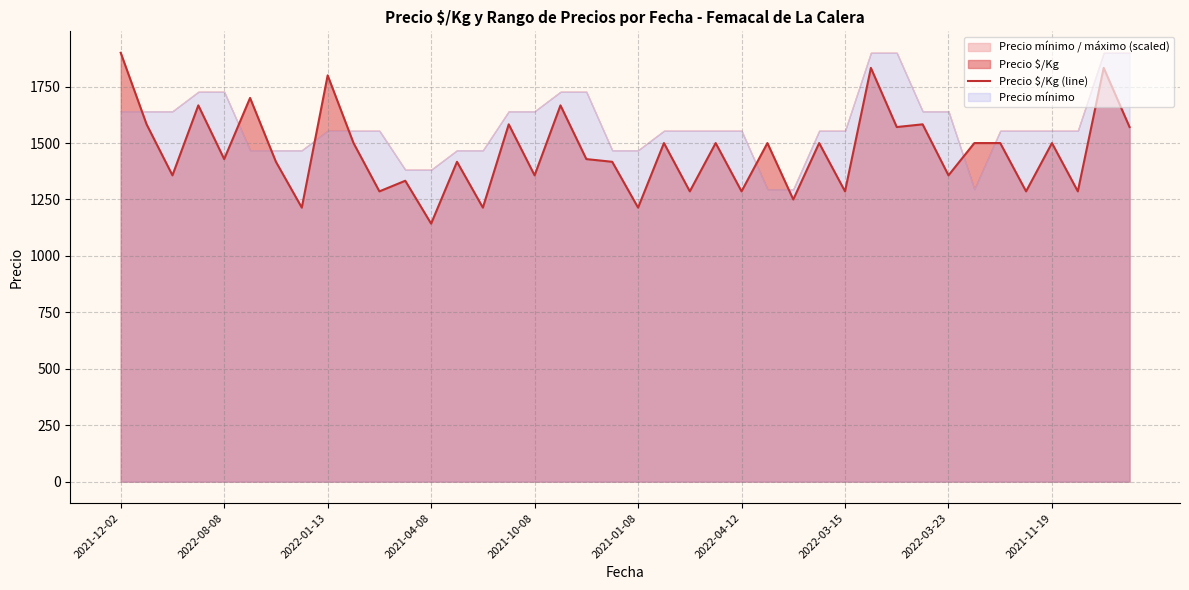

What is the label of the 3rd point from the right?

37